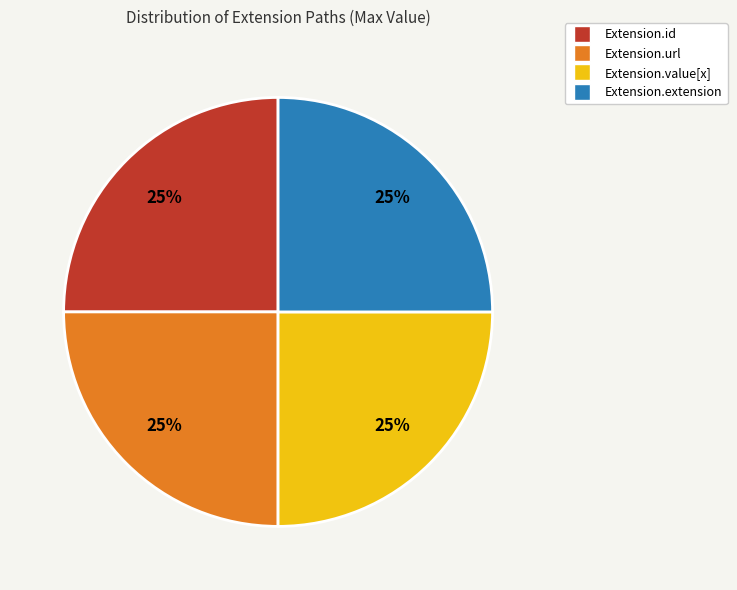

To the nearest percent, what is the combined percentage of Extension.extension and Extension.id?

50%